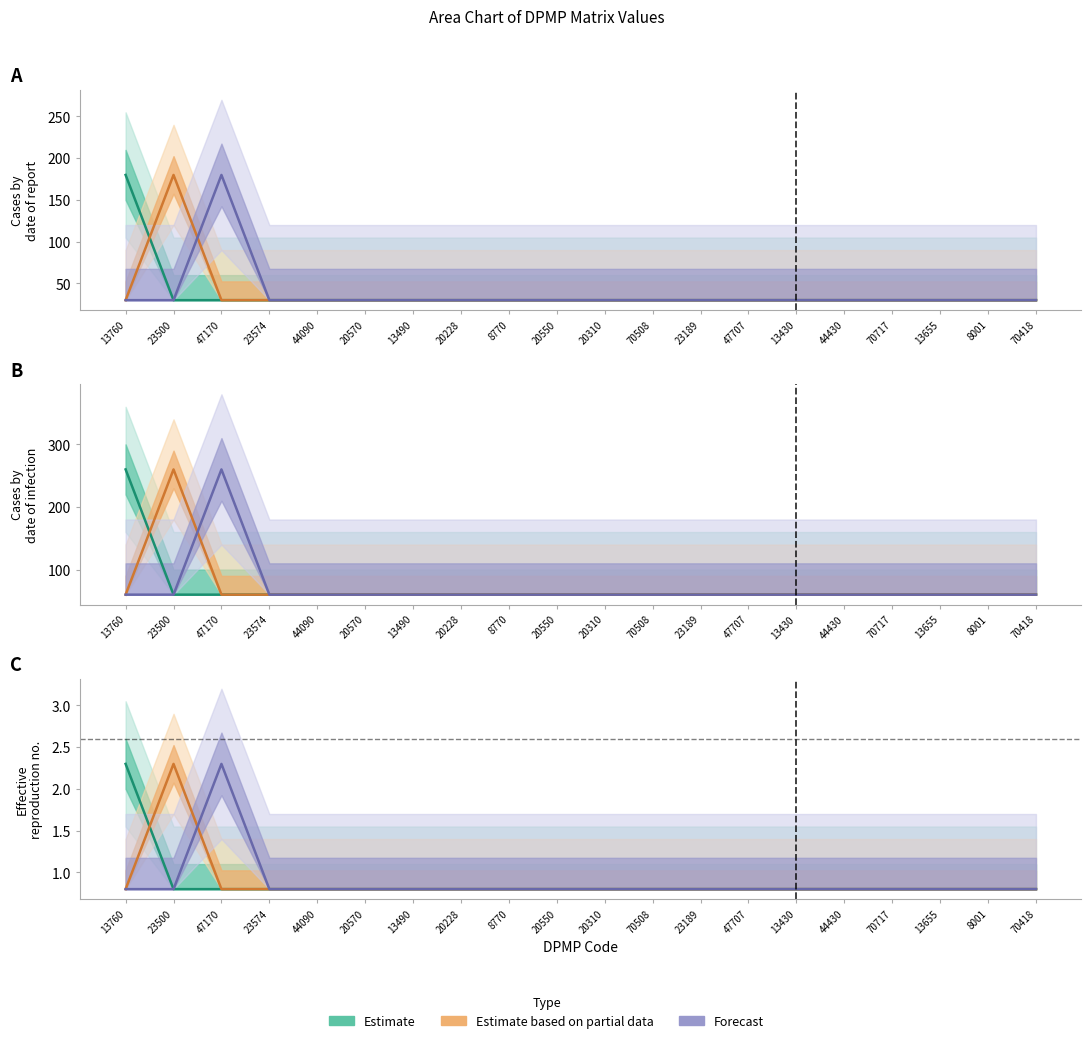

What is the label of the 4th point from the left?

23574